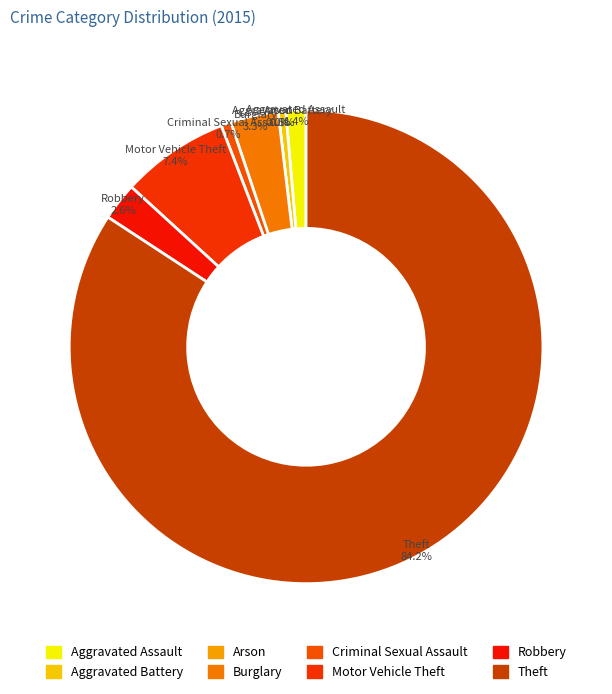

How much of the chart is everything except Aggravated Assault?

98.6%